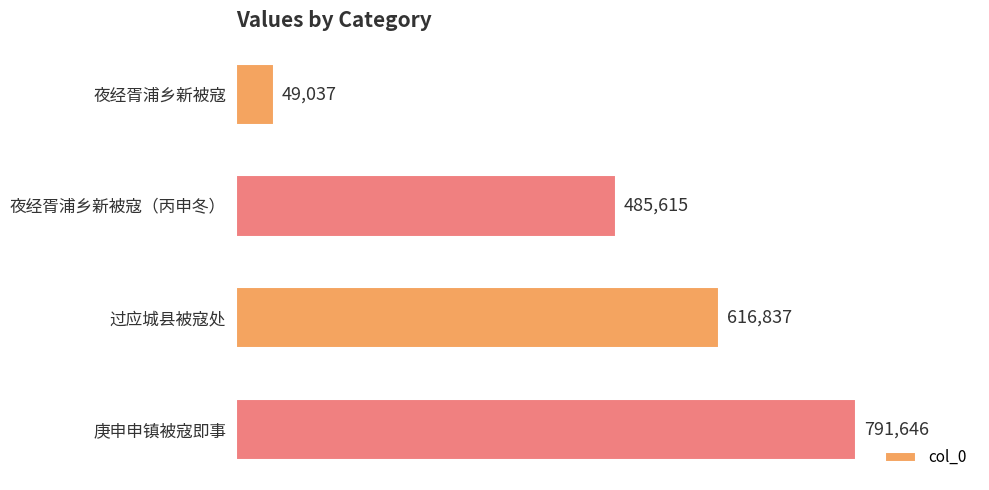

How many values are between 485615 and 791646?

3